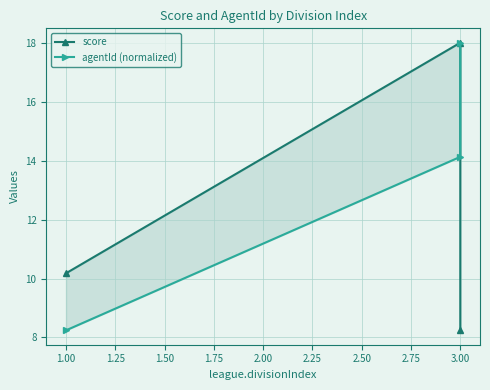

At how many categories does at least one series exceed 12?

2